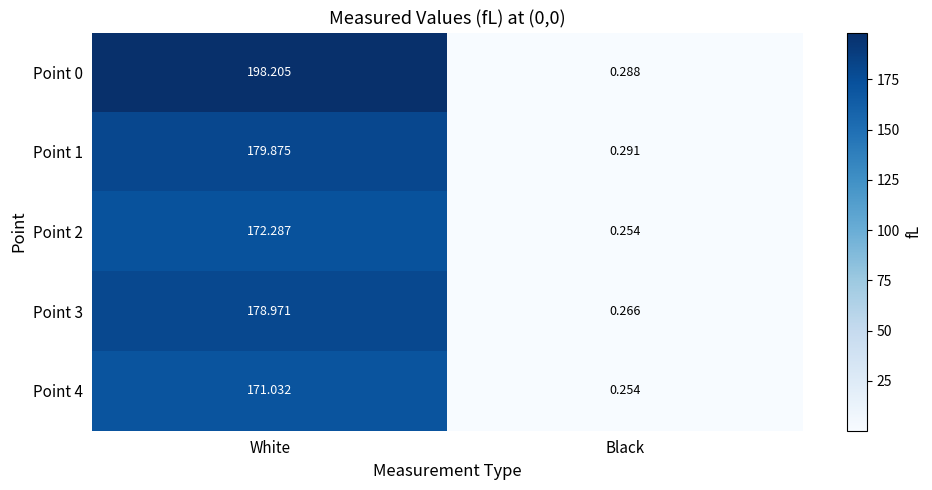

Where is Point 4 nearest to the value 85?

Black